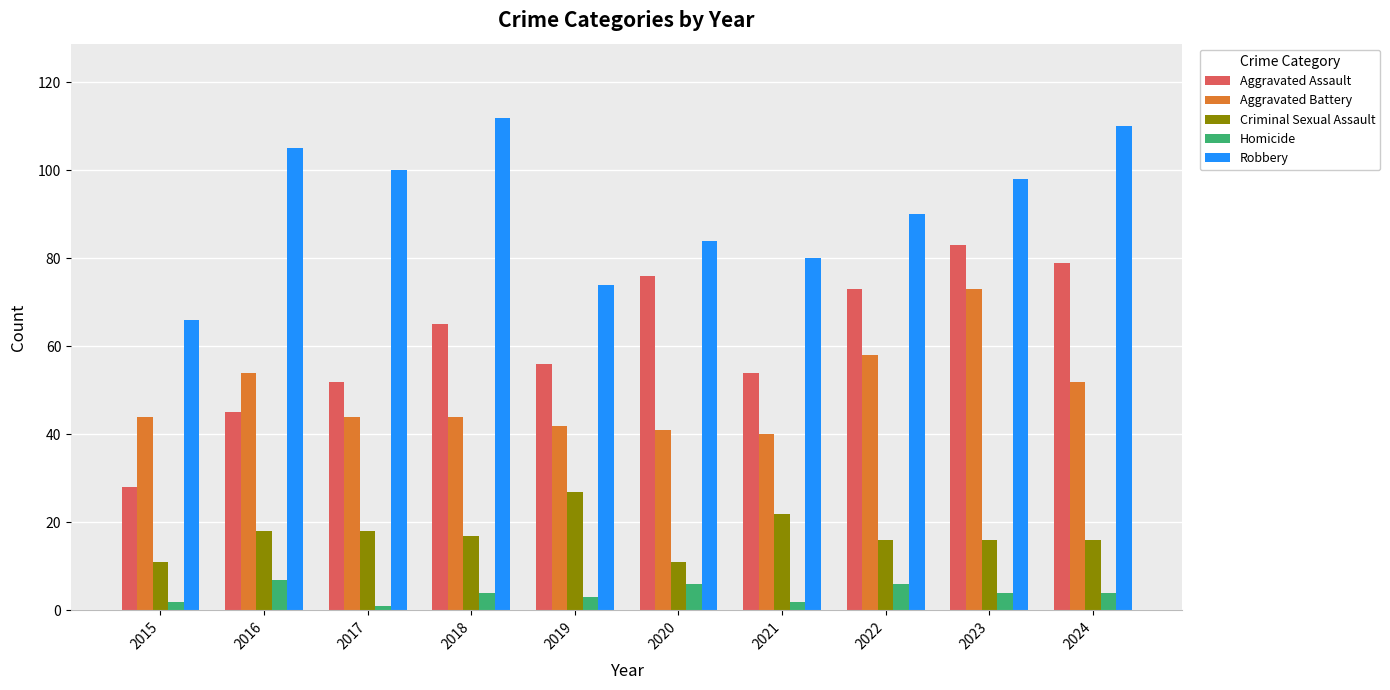

What are all the series names shown in the legend?

Aggravated Assault, Aggravated Battery, Criminal Sexual Assault, Homicide, Robbery